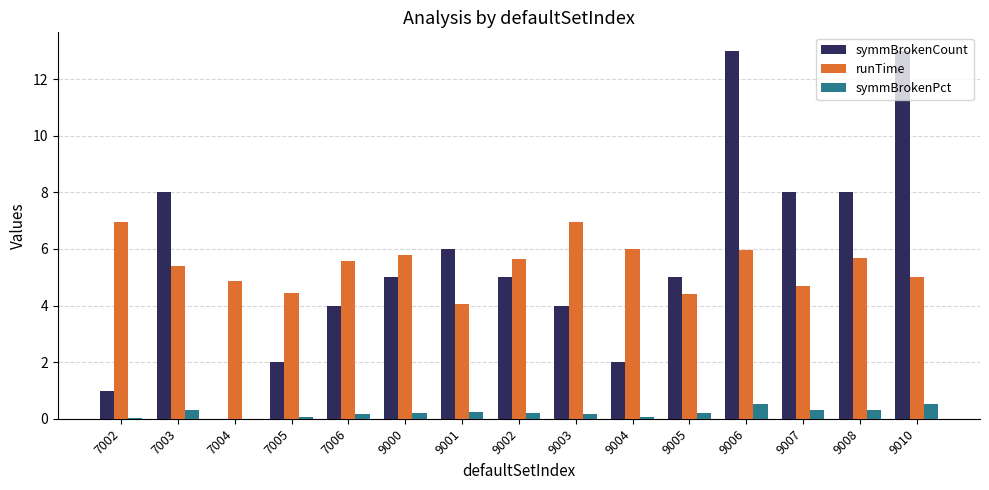

The runTime series shows 9.6 at 7003. True or false?

False